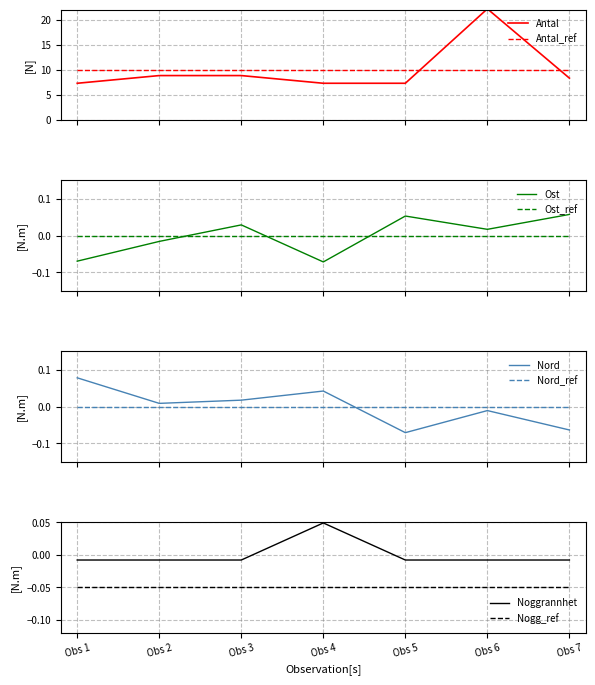

How many times do Antal and Antal_ref cross each other?

2